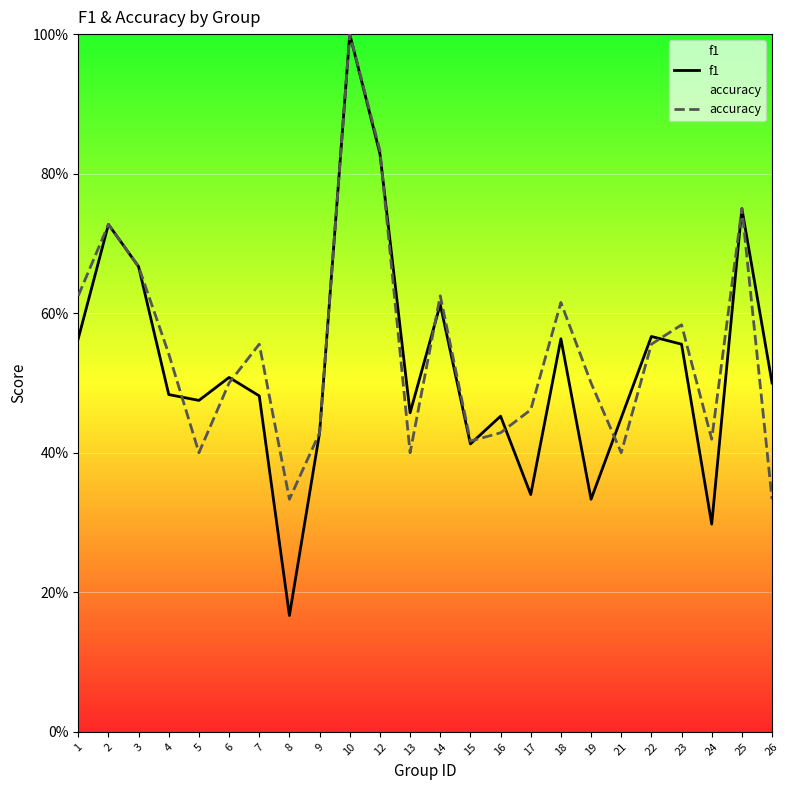

Reading right to left, transcribe all the data shown in this chart.

f1: 0.5	0.8	0.3	0.6	0.6	0.5	0.3	0.6	0.3	0.5	0.4	0.6	0.5	0.8	1.0	0.4	0.2	0.5	0.5	0.5	0.5	0.7	0.7	0.6
accuracy: 0.3	0.8	0.4	0.6	0.6	0.4	0.5	0.6	0.5	0.4	0.4	0.6	0.4	0.8	1.0	0.4	0.3	0.6	0.5	0.4	0.5	0.7	0.7	0.6